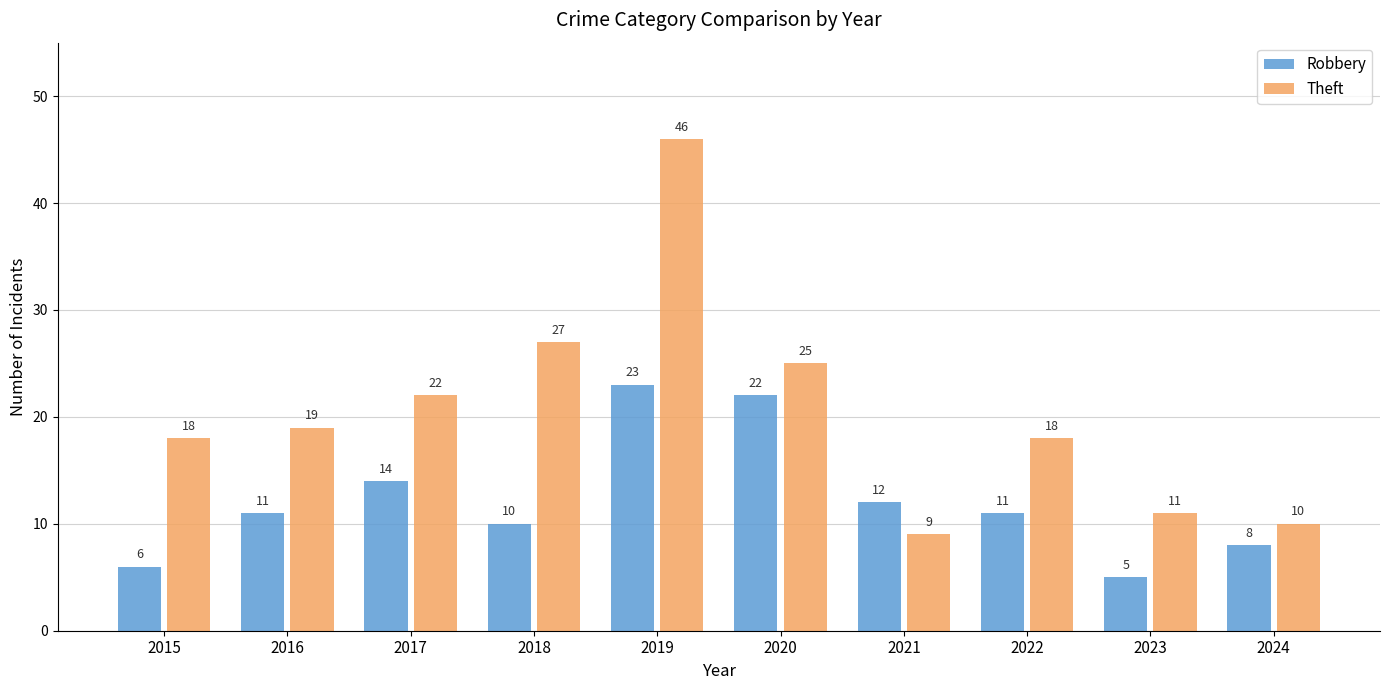

What are all the series names shown in the legend?

Robbery, Theft